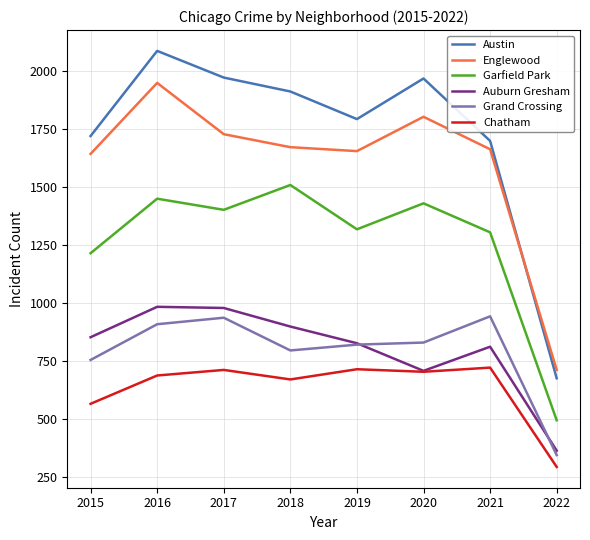

What is the sum of the Englewood values at 2021 and 2022?

2373